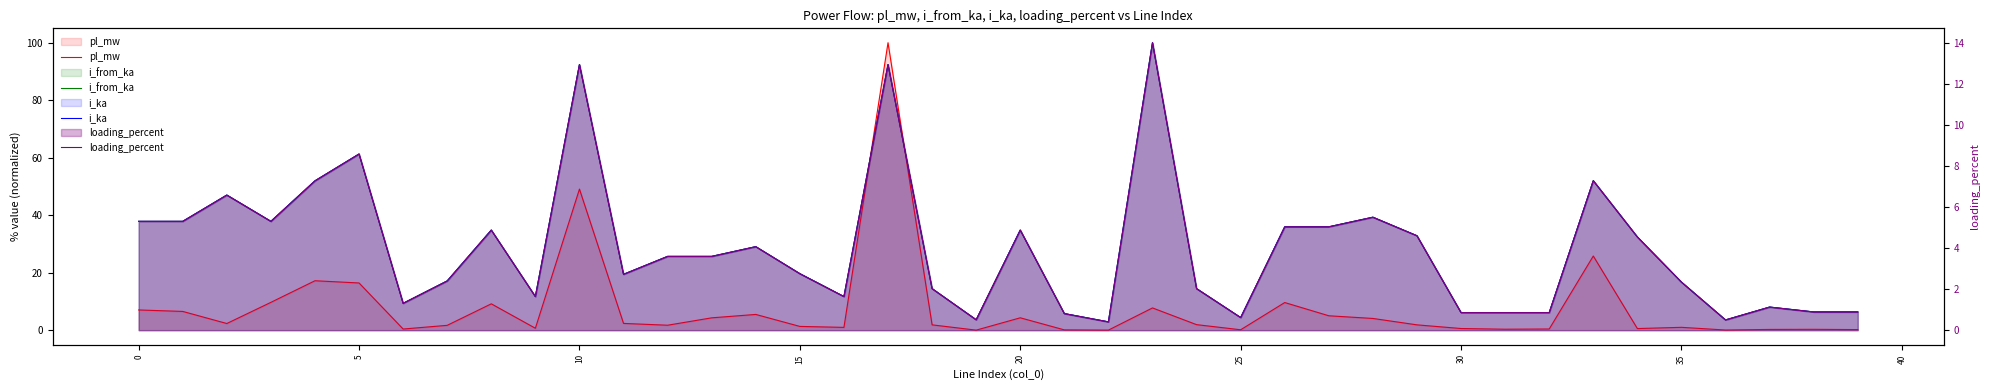

True or false: i_from_ka has a value of 19.7 at 15.

True